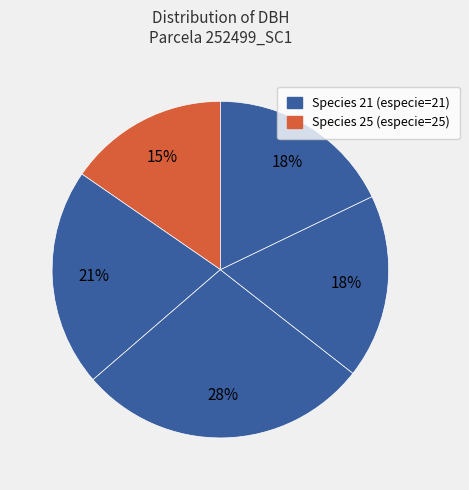

How many slices are in this pie chart?

5